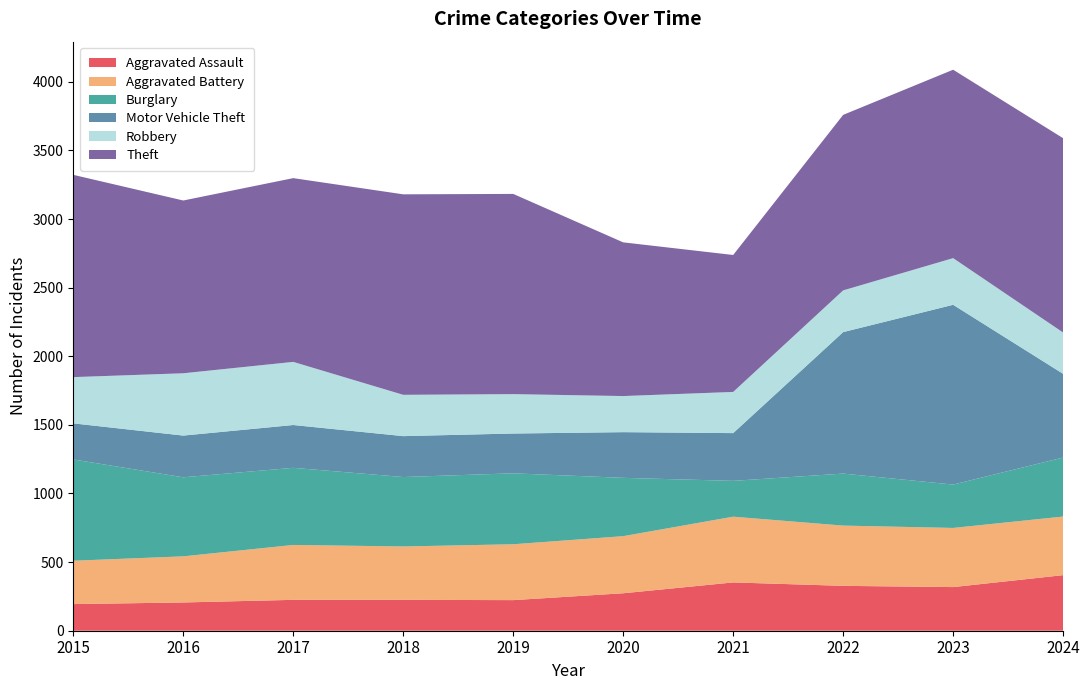

What is the sum of all Burglary values?

4710